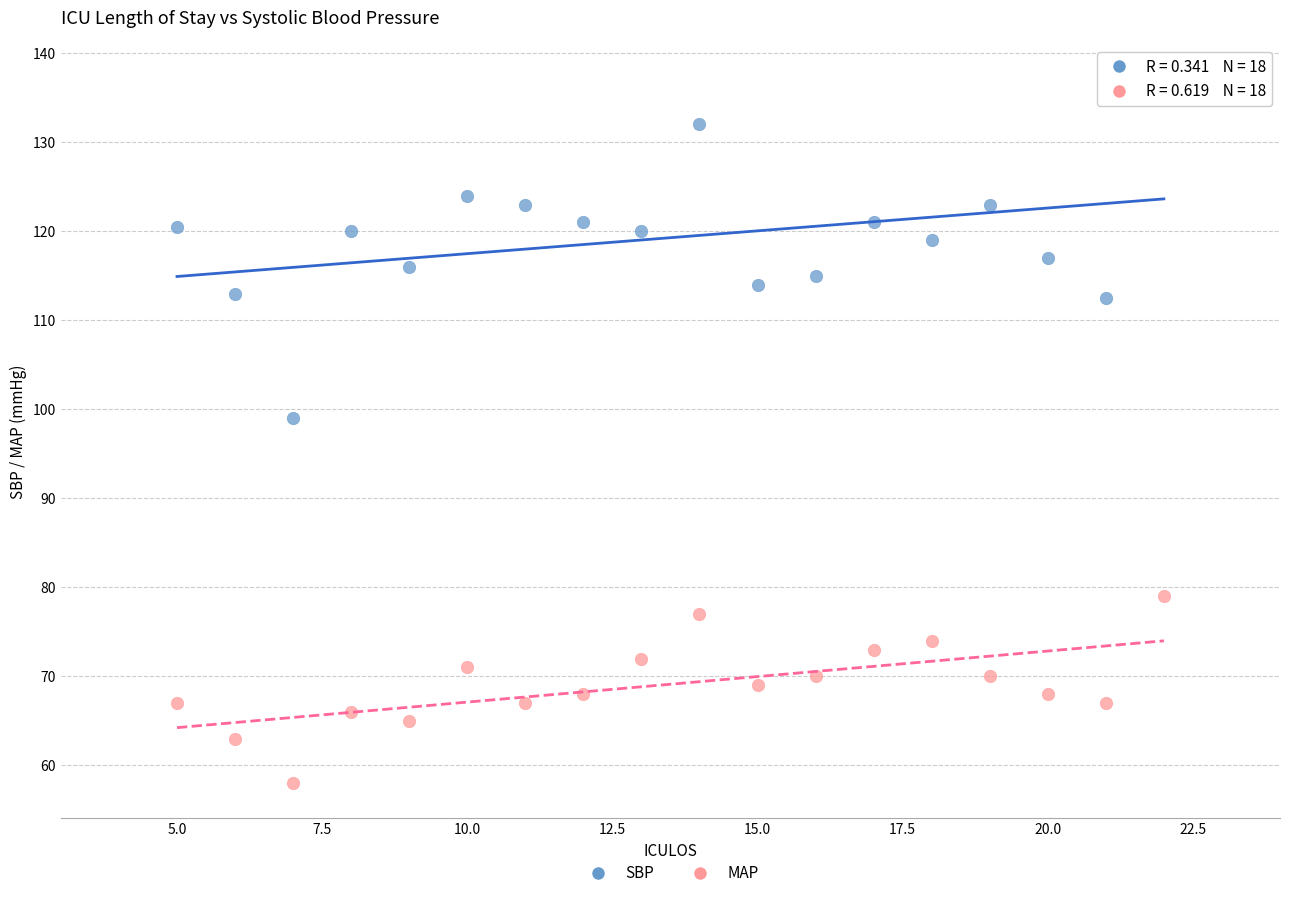

What are all the series names shown in the legend?

SBP, MAP